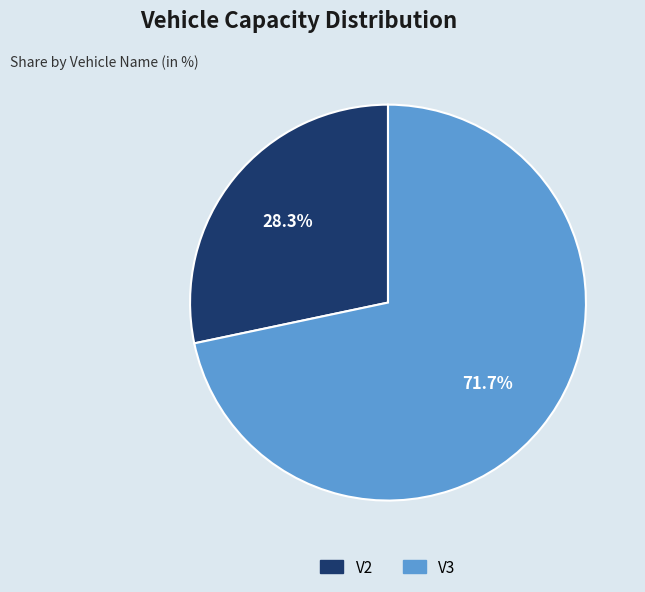

What is the largest slice in the pie chart?

V3